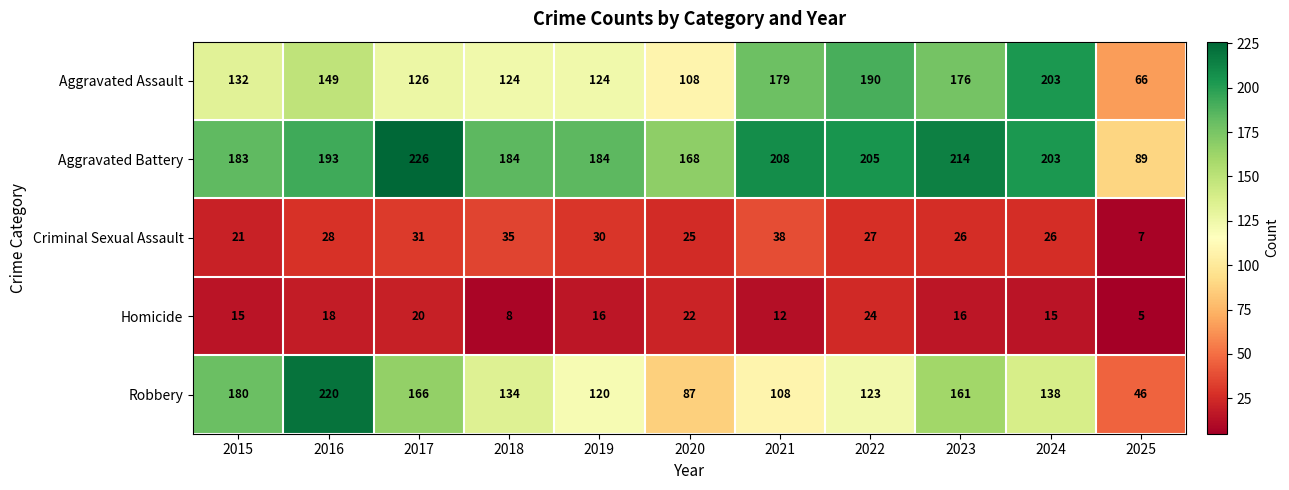

The value of Aggravated Battery at 2016 is 193. True or false?

True